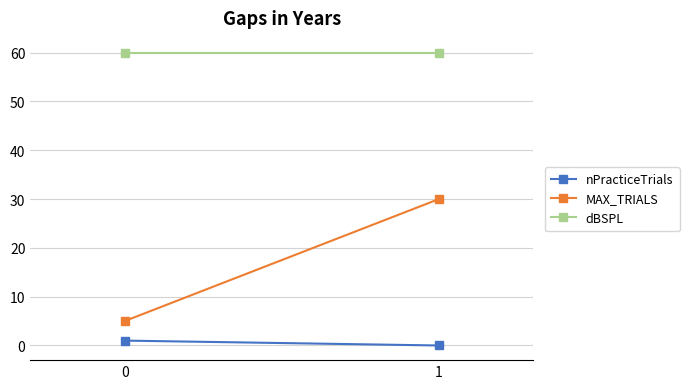

How many lines are shown in the chart?

3